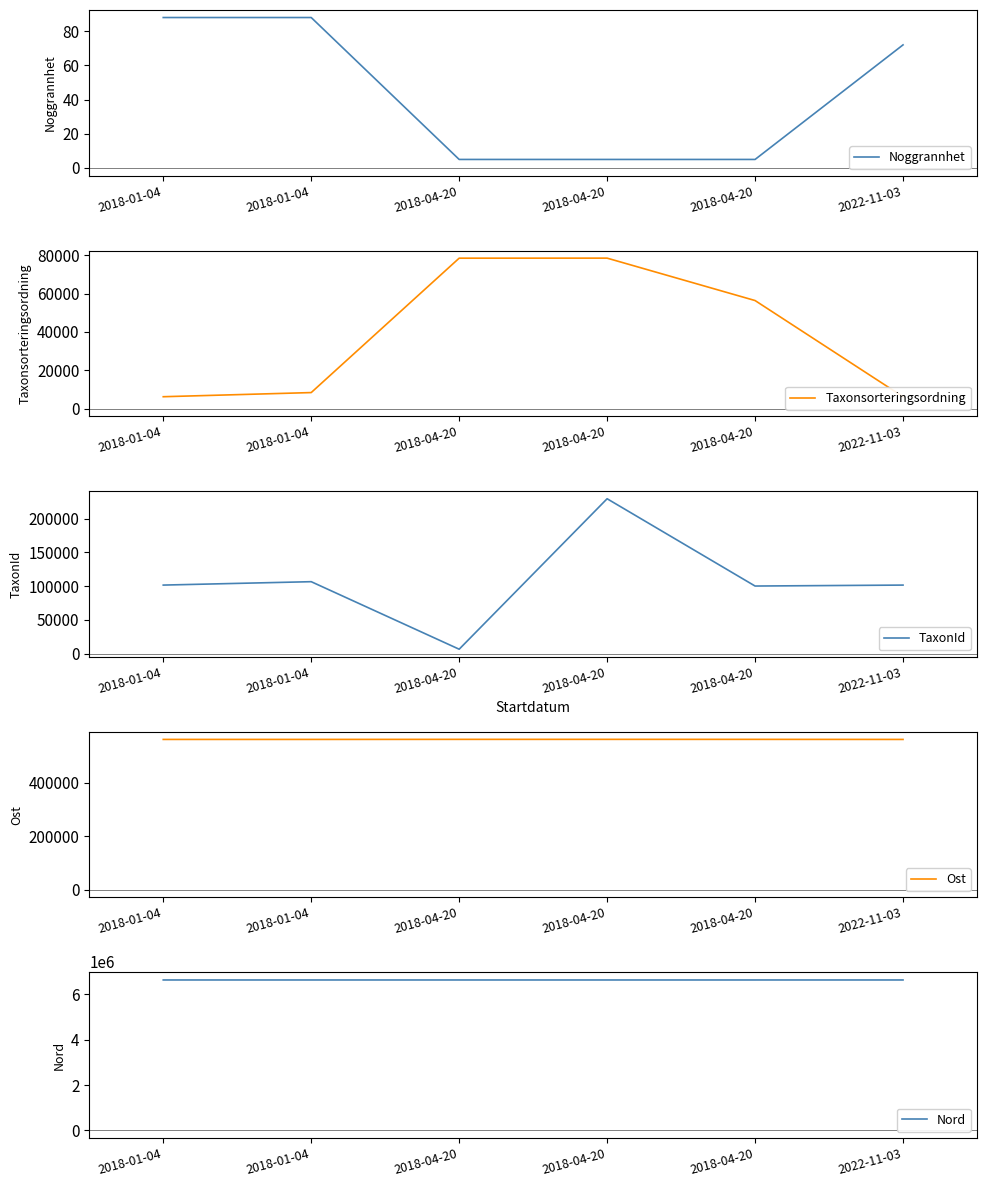

What is the label of the 4th point from the right?

2018-04-20